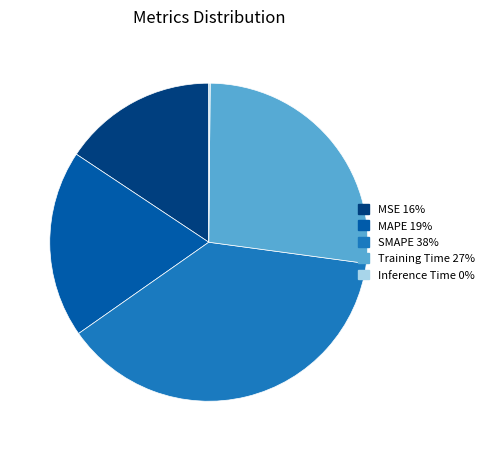

Does MAPE represent more than half of the total?

No